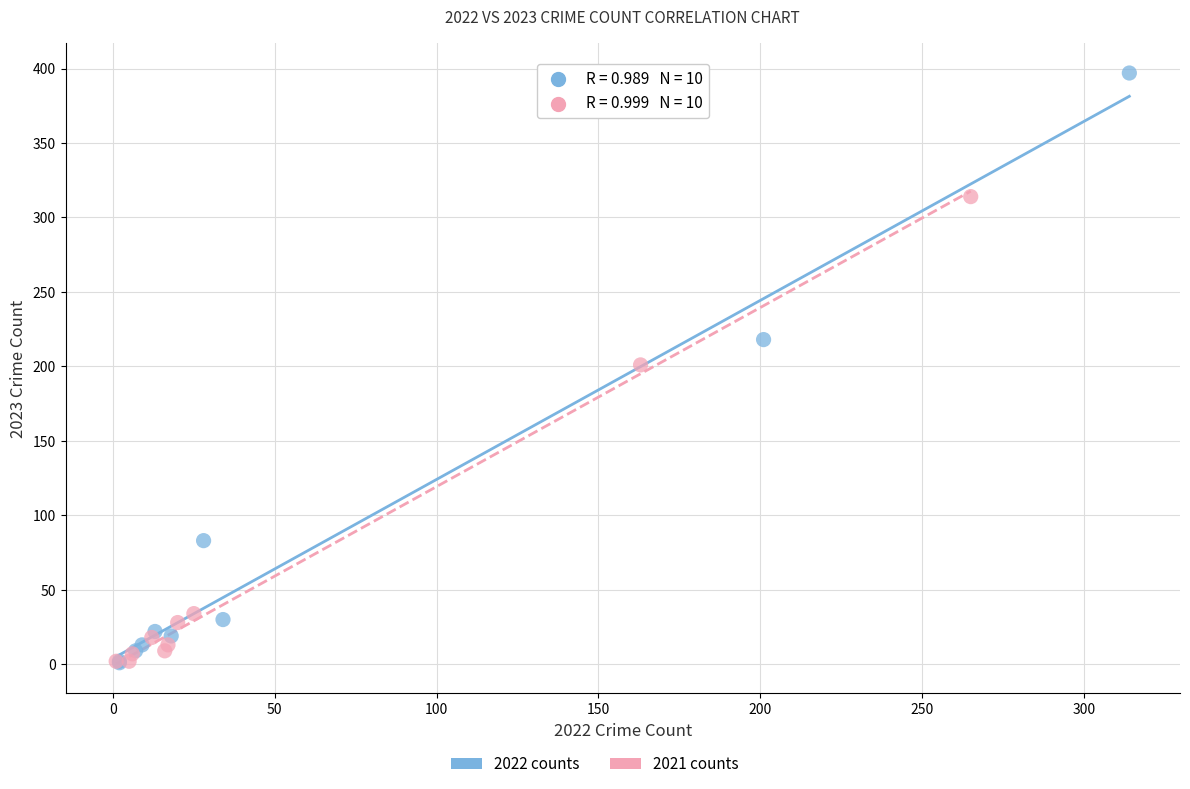

Which series contains the highest Y value?

2022 counts